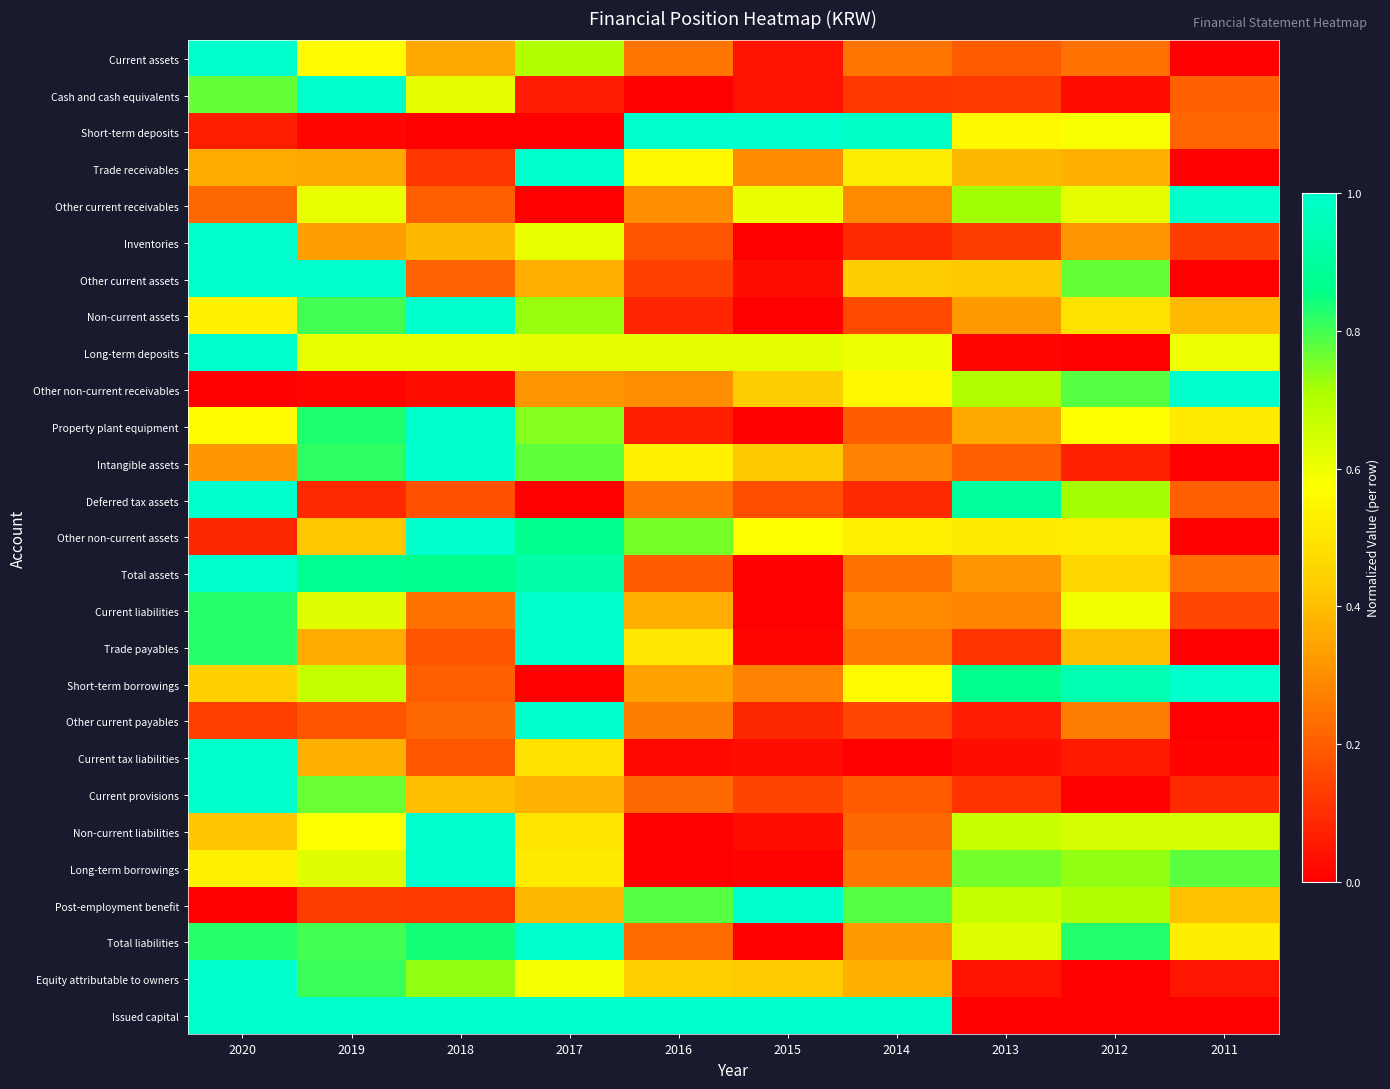

Which series has the largest range (max minus min)?

Current assets